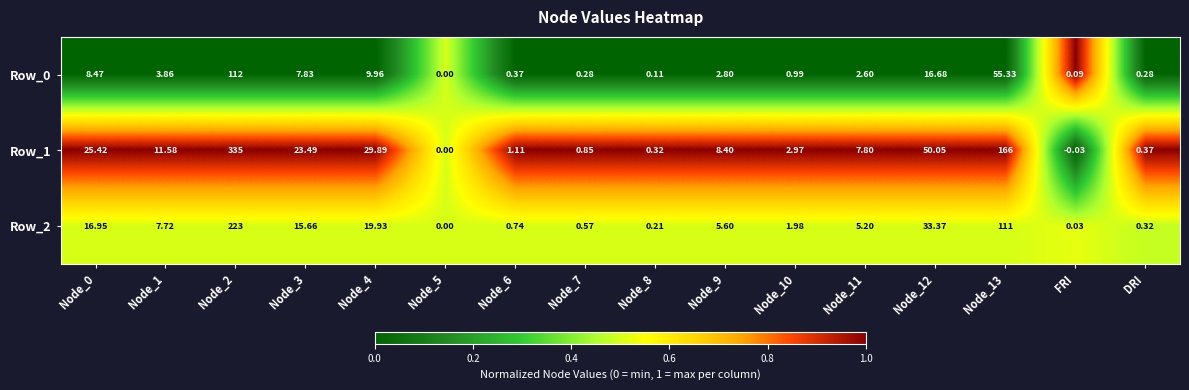

Which label corresponds to the smallest value in the chart?

FRI